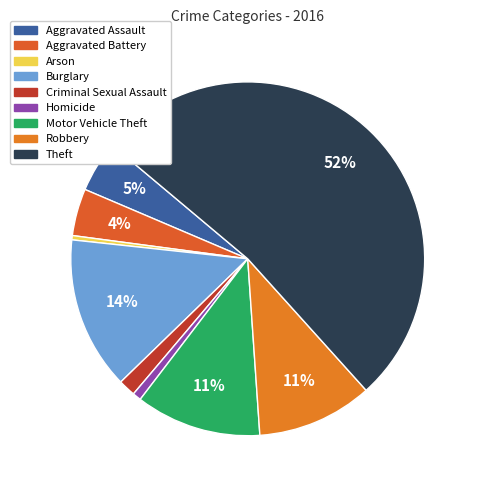

To the nearest percent, what is the combined percentage of Aggravated Assault and Theft?

57%